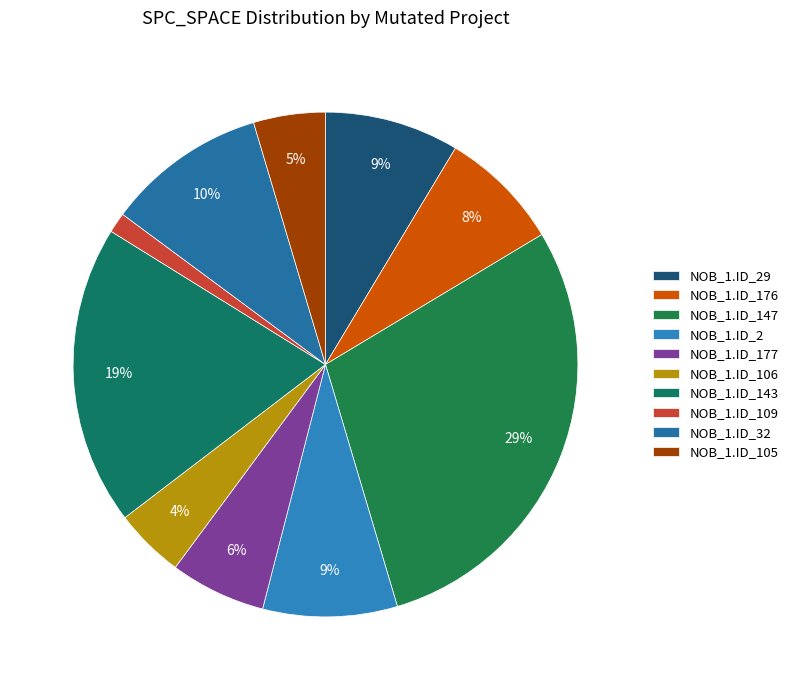

Count the number of slices in the pie.

10